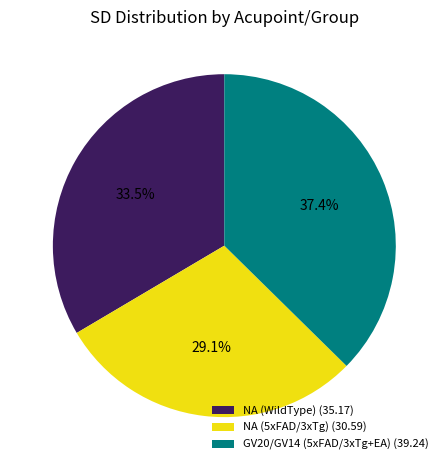

Combined, do NA (WildType) (35.17) and GV20/GV14 (5xFAD/3xTg+EA) (39.24) account for over 50%?

Yes